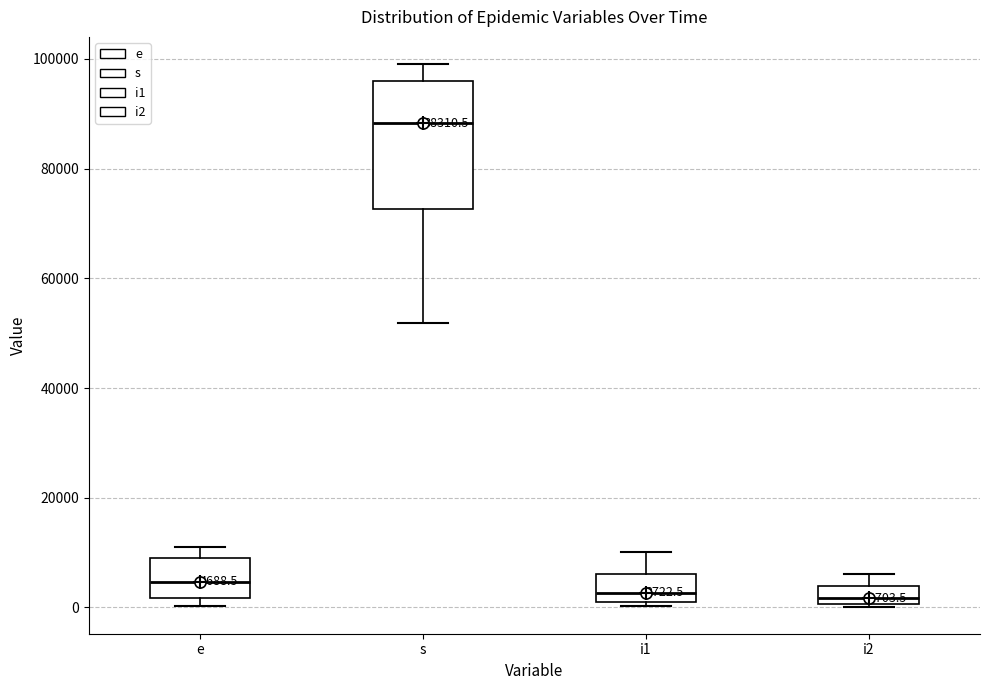

Which box is the tallest, from its lower edge to its upper edge?

s